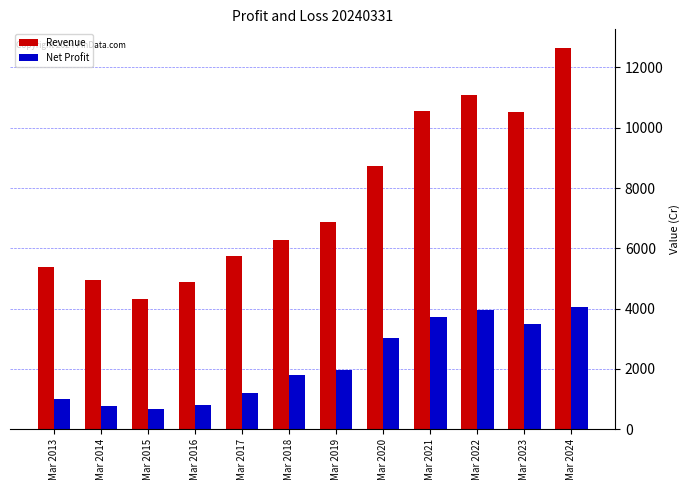

What is the value of the Revenue bar at the 2nd from the left?

4947